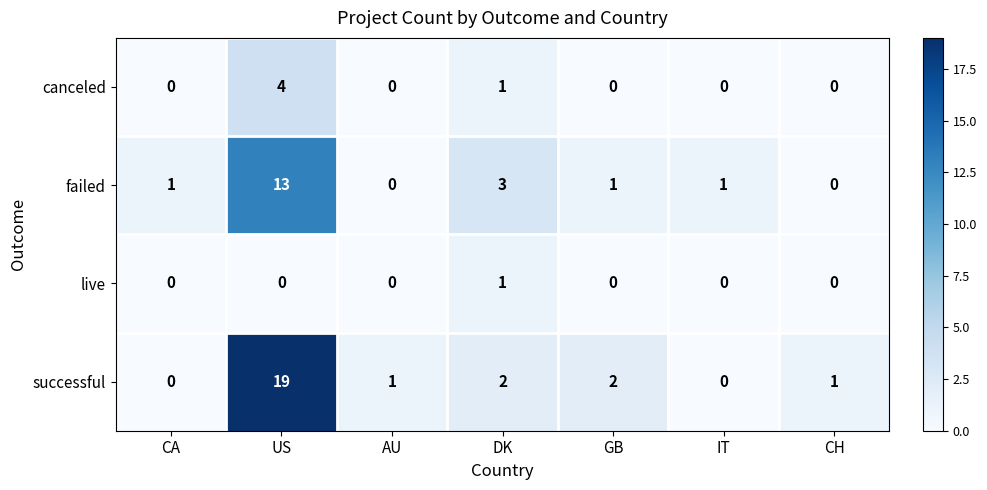

Which series has the largest range (max minus min)?

successful